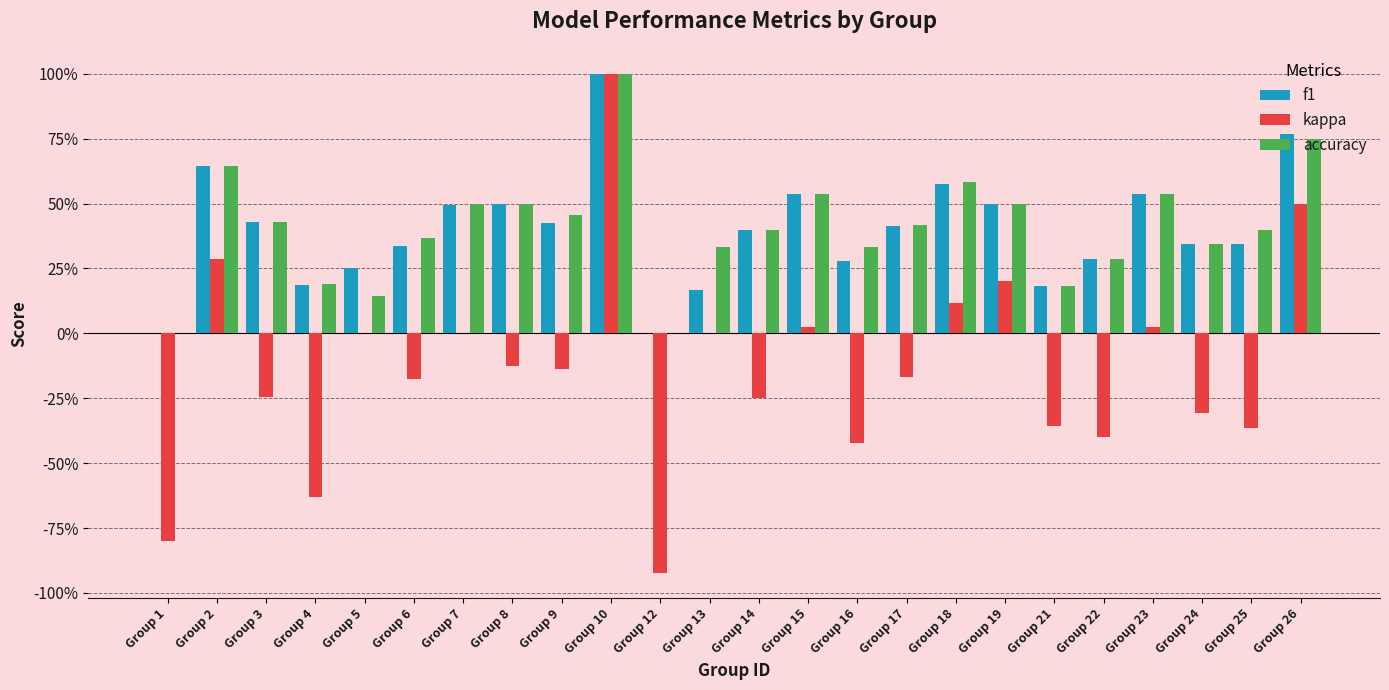

Which category has the lowest value in the f1 series?

Group 1